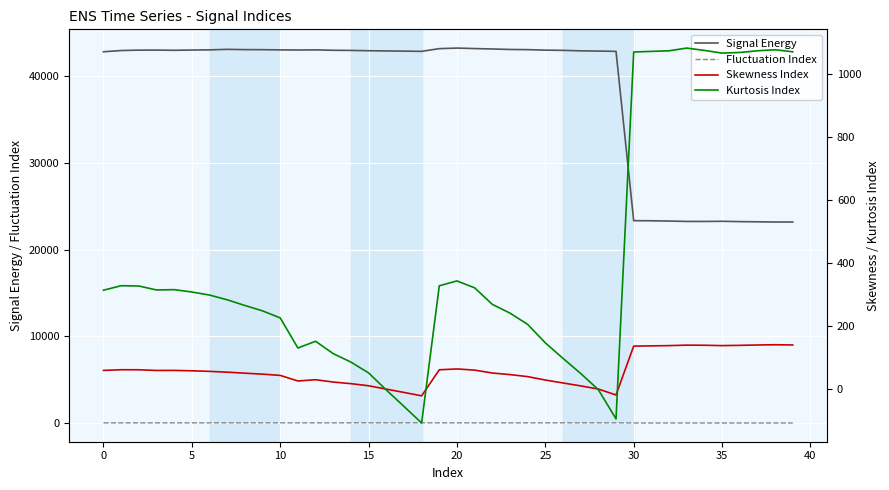

At 38, list the series in order from smallest to largest.

Fluctuation Index, Skewness Index, Kurtosis Index, Signal Energy